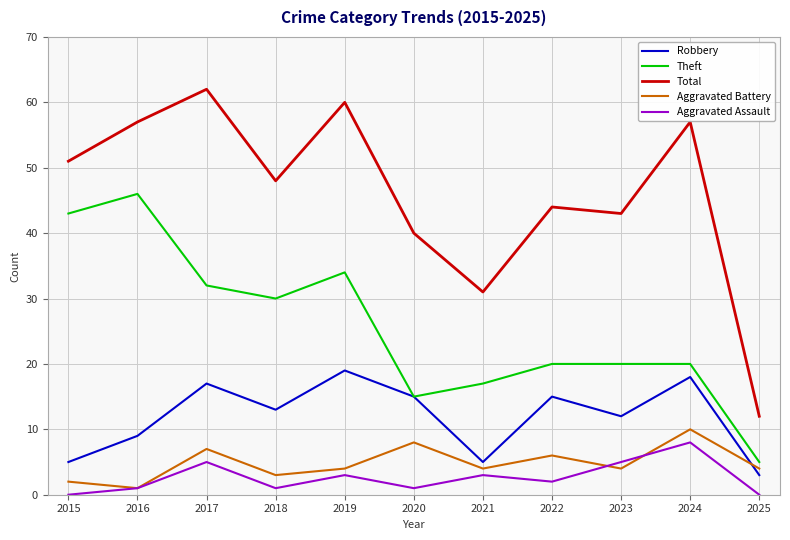

The value of Robbery at 2023 is 12. True or false?

True